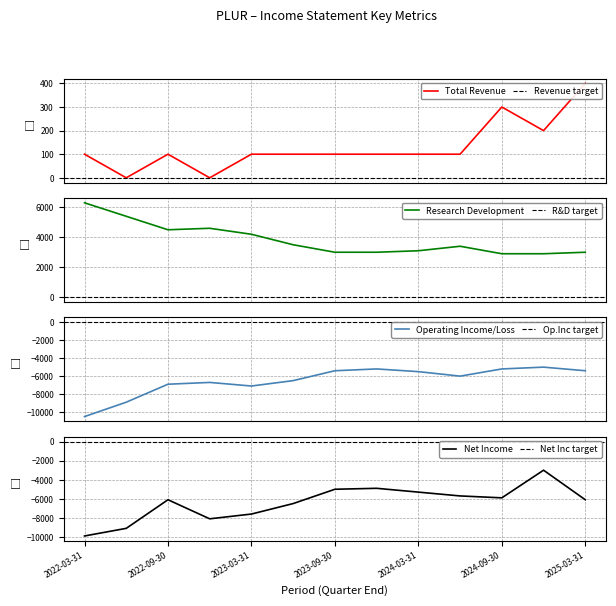

How many data points in Research Development are less than 3400?

6